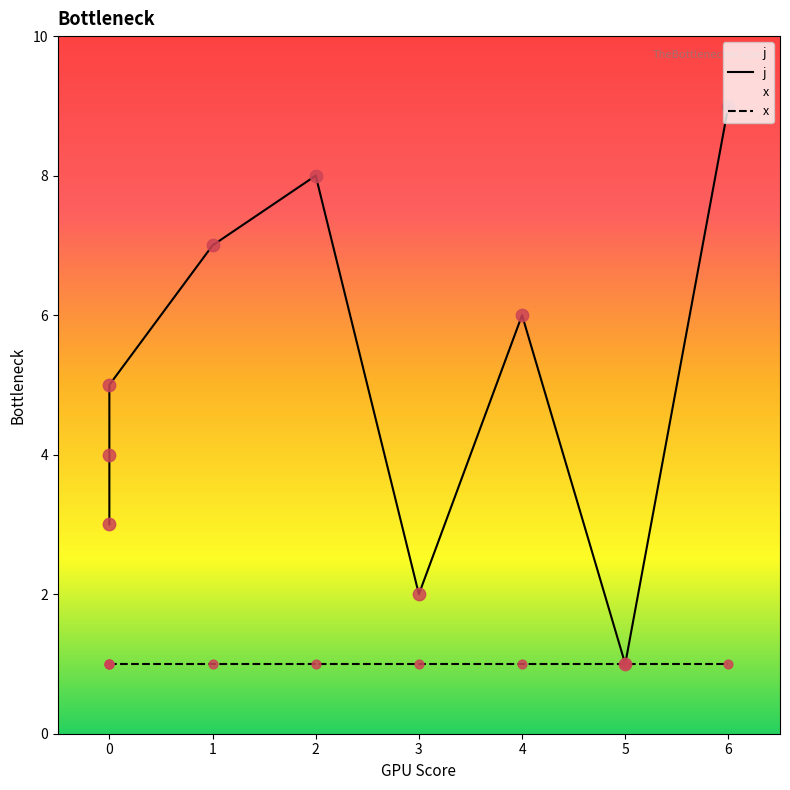

Which series contains the lowest Y value?

j